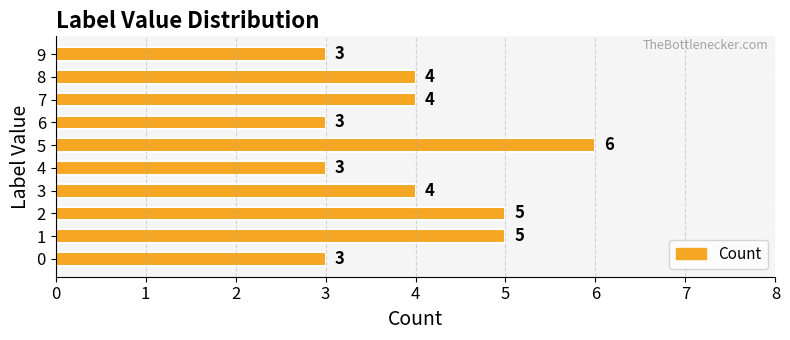

What is the difference between the maximum and minimum values?

3